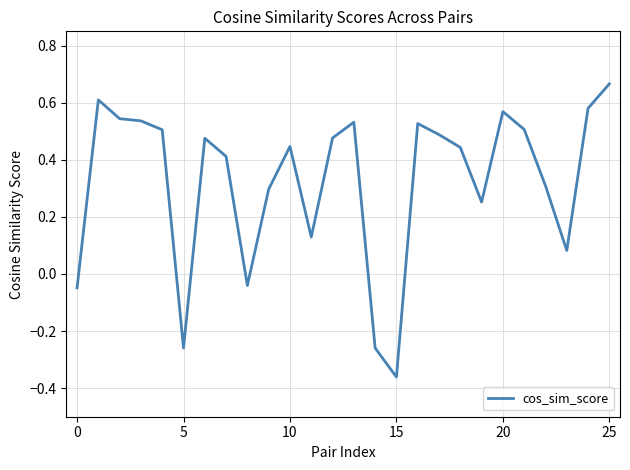

What is the difference between the maximum and minimum values?

1.0